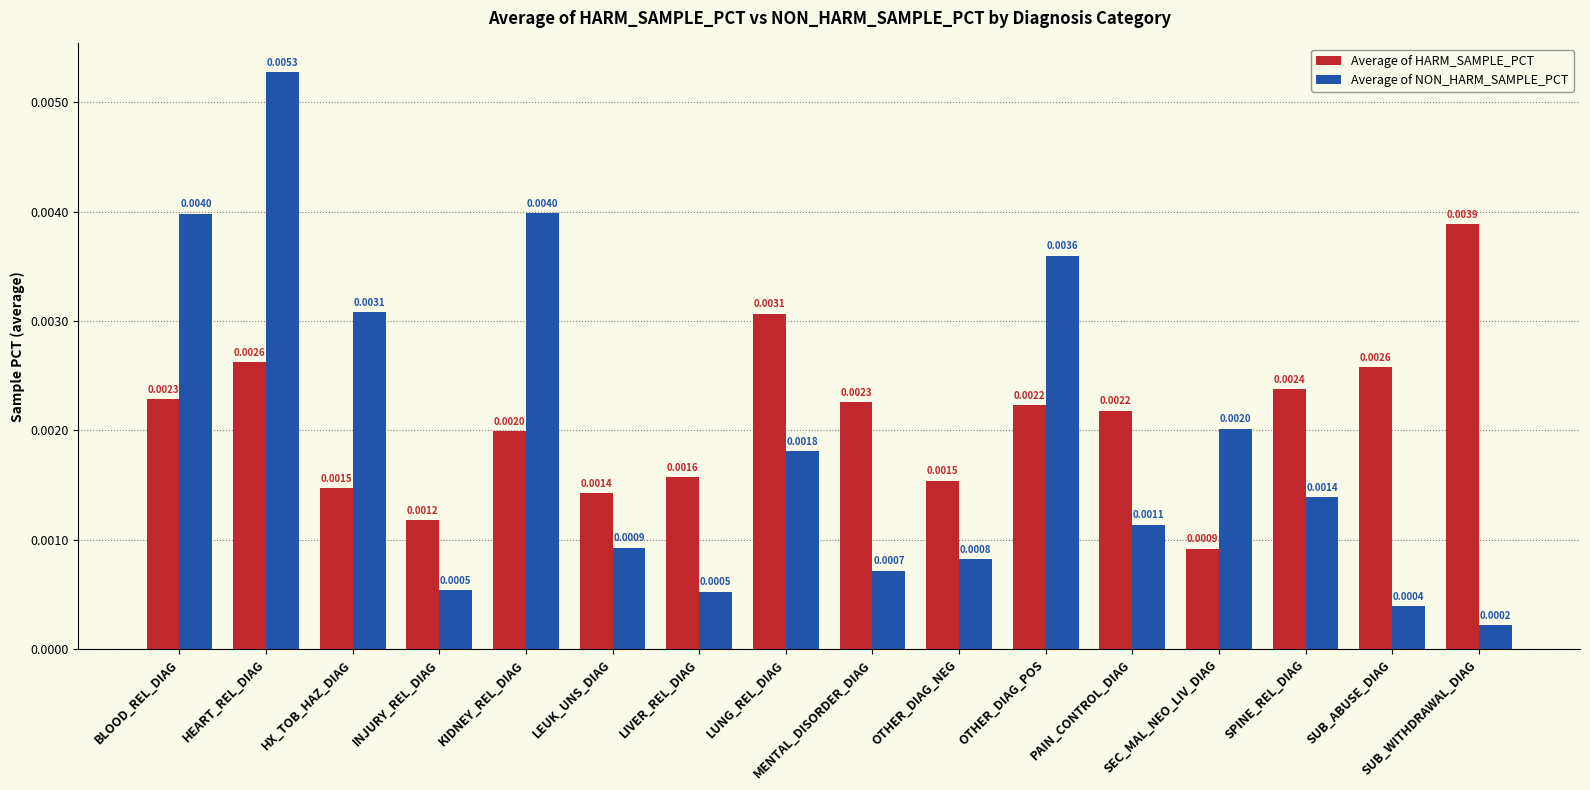

What is the label of the 11th bar from the left?

OTHER_DIAG_POS